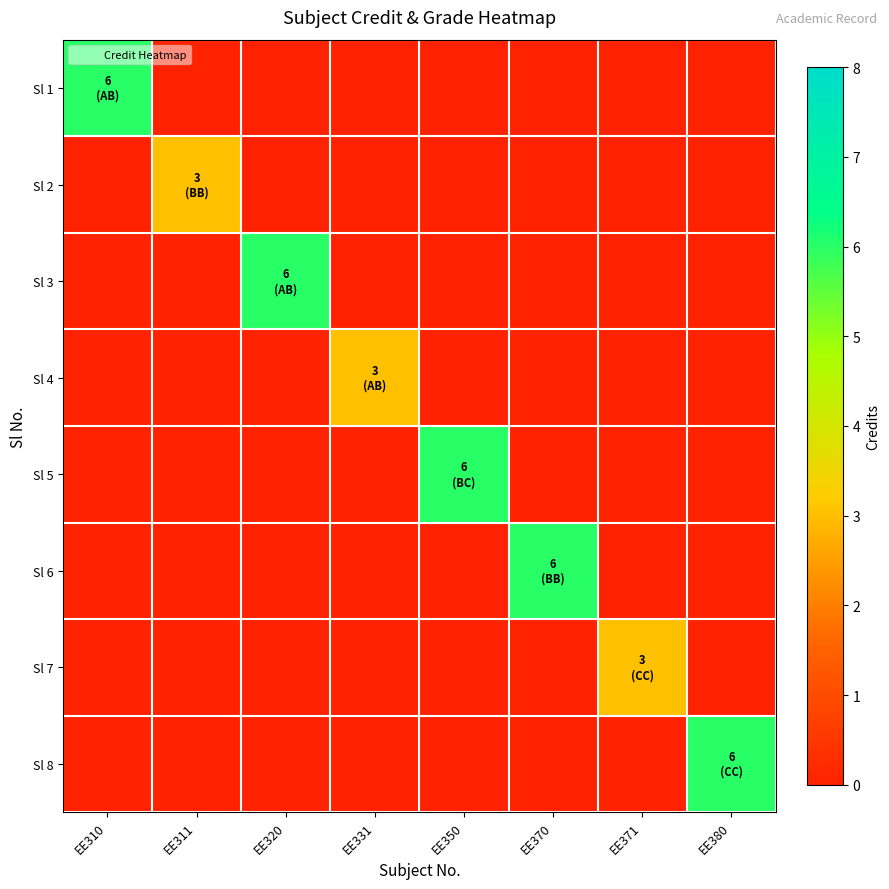

What is the total value across all series at EE350?

6